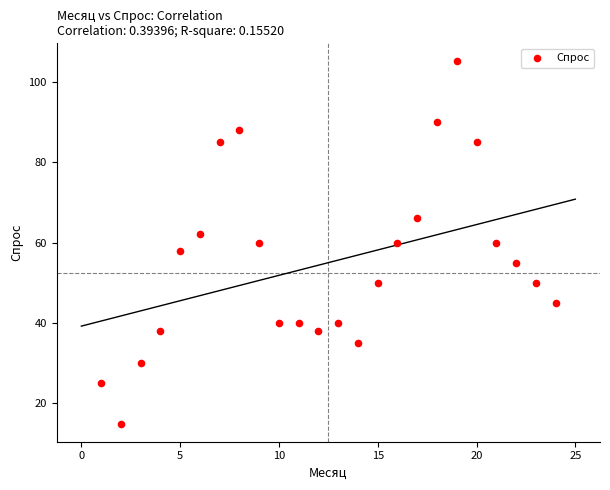

What is the range of X values (max minus min)?

23